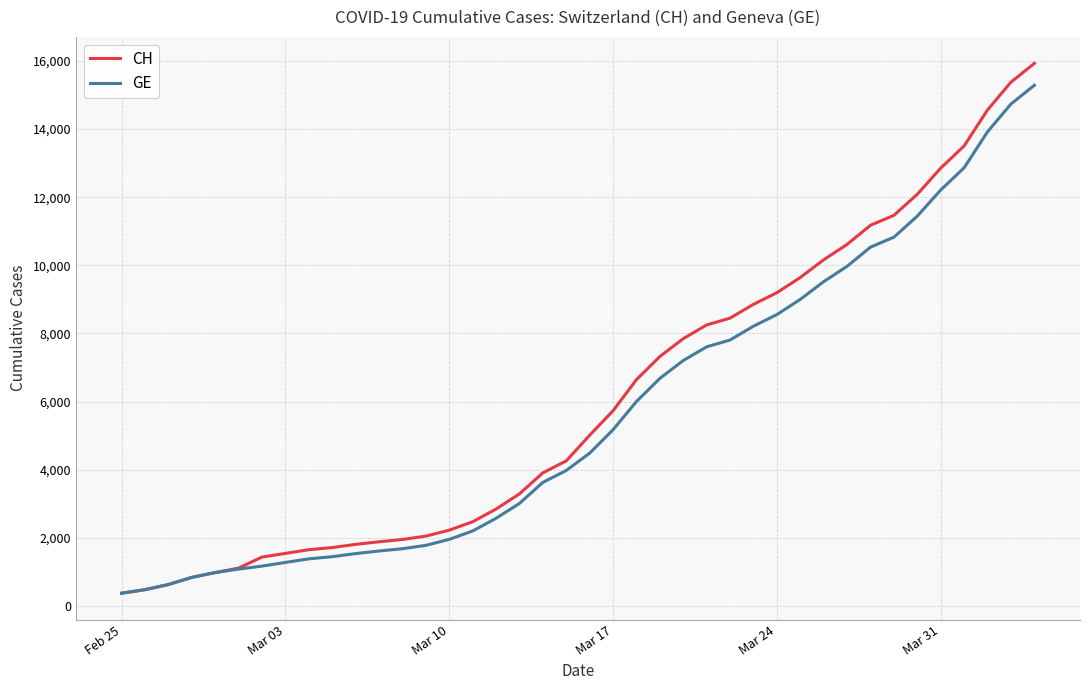

Which series has the widest spread of values?

CH